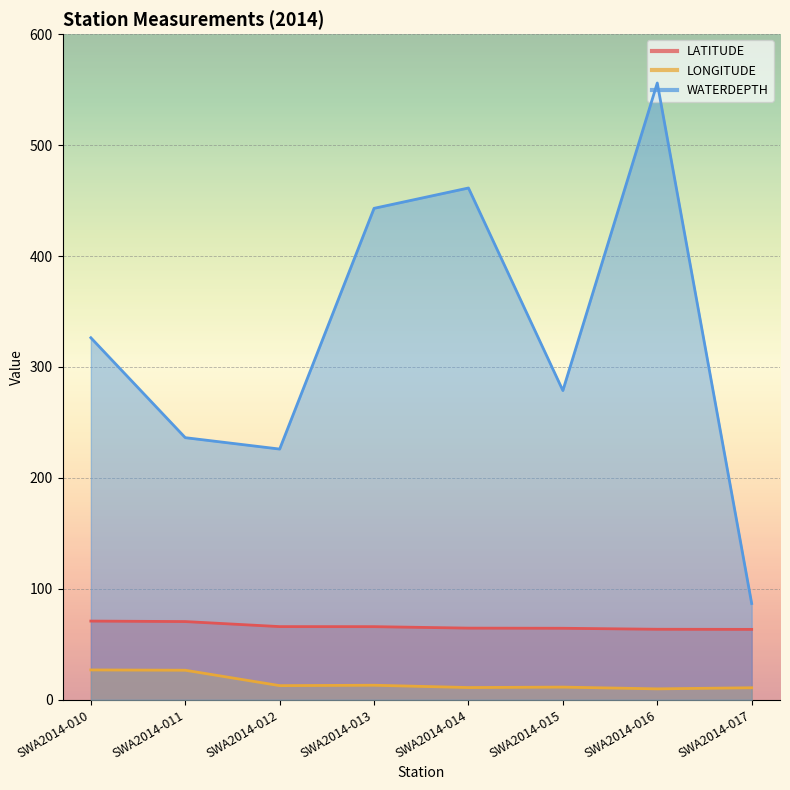

Which has a higher value, SWA2014-014 or SWA2014-010?

SWA2014-010